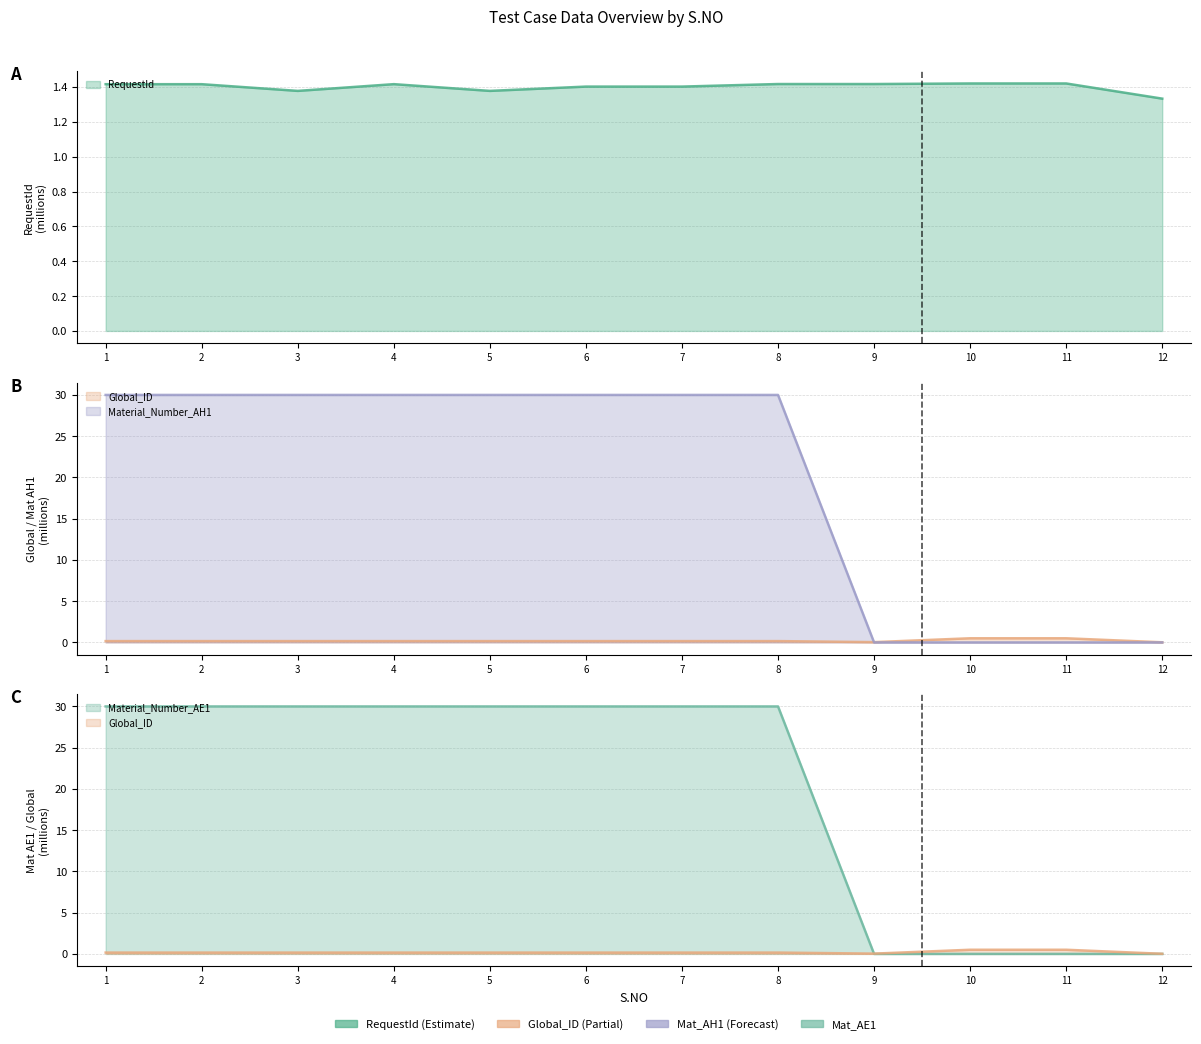

True or false: Material_Number_AH1 and Material_Number_AE1 intersect in this chart.

False